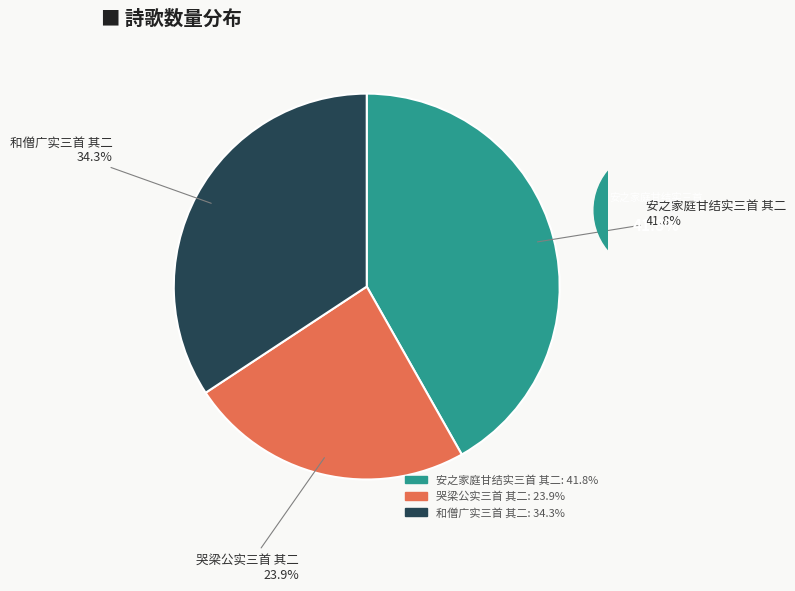

Which category has the smallest portion of the pie?

哭梁公实三首 其二